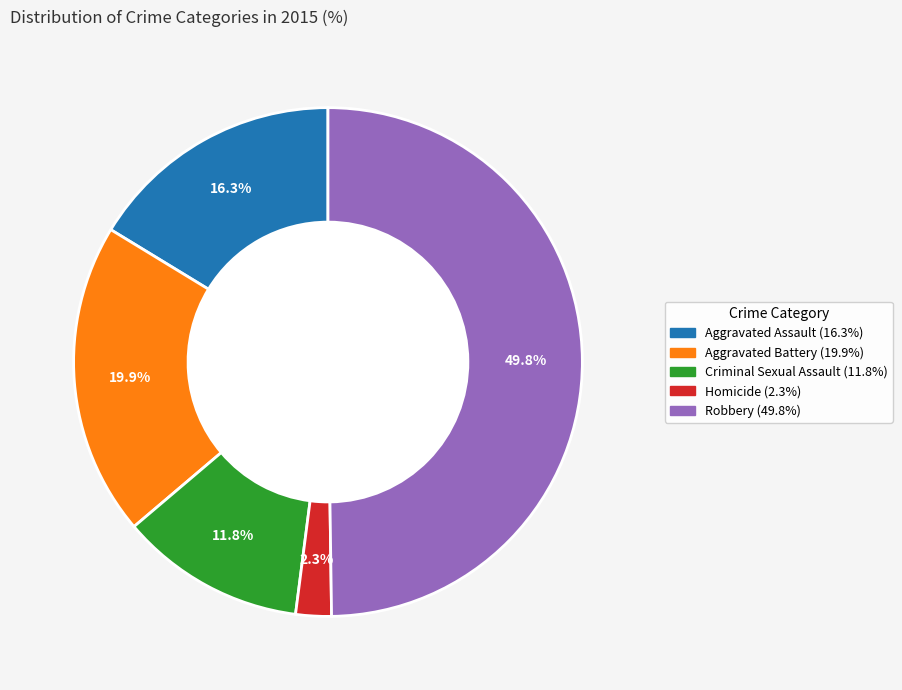

Does Criminal Sexual Assault account for over 50% of the chart?

No